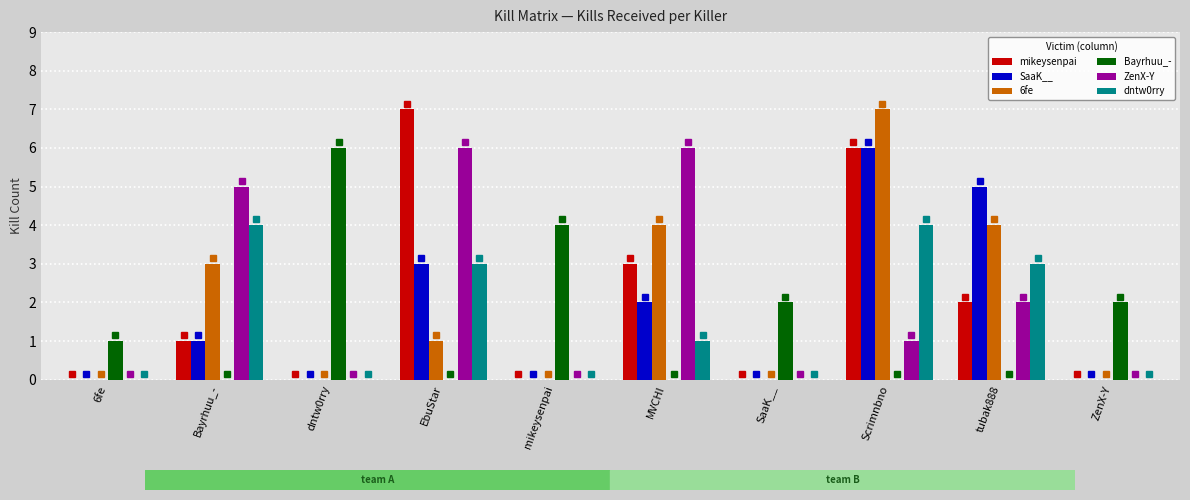

At which category is the sum across all series the highest?

Scrimnbno